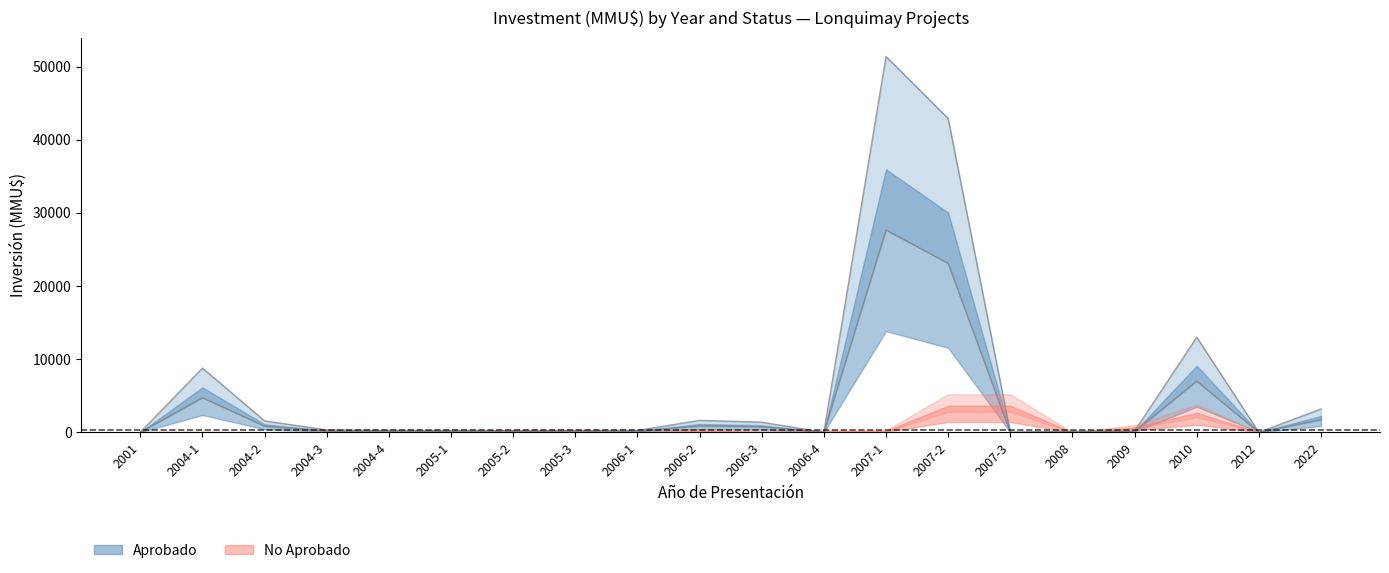

What is the change in value from 2006-4 to 2009?

+169.0